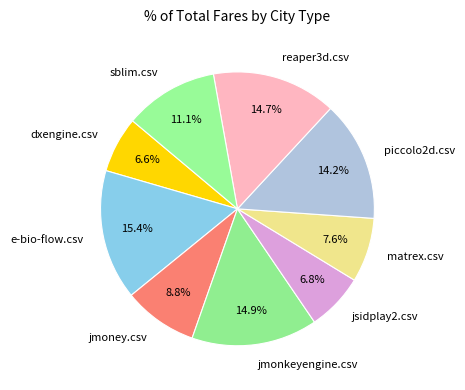

What percentage is the jmonkeyengine.csv slice, to the nearest percent?

15%